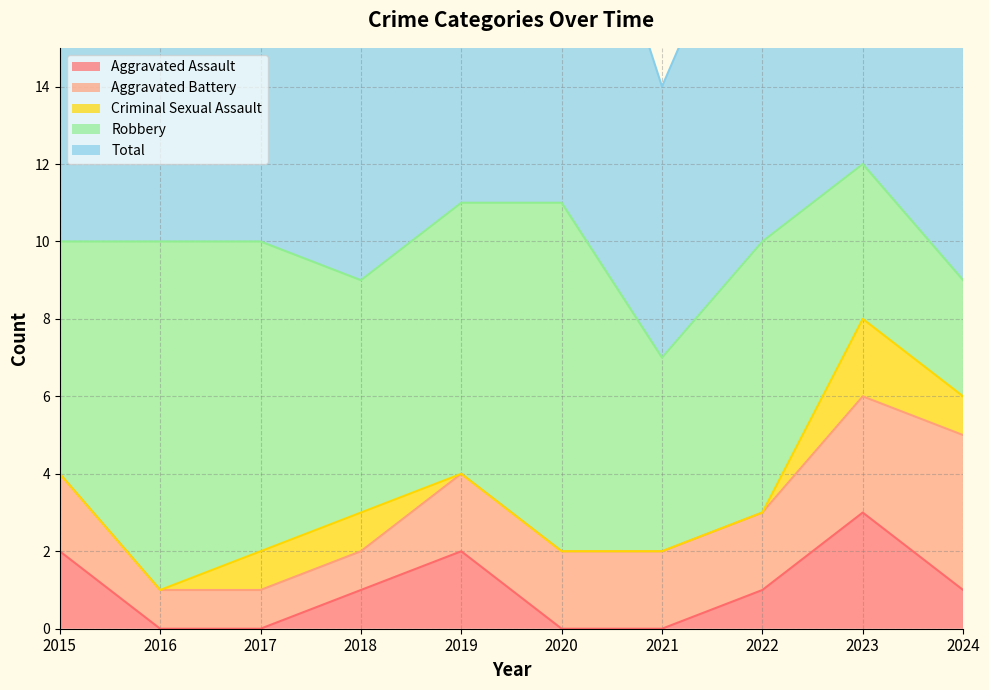

List the labels in order of Total value, largest first.

2023, 2019, 2020, 2015, 2016, 2017, 2022, 2018, 2024, 2021